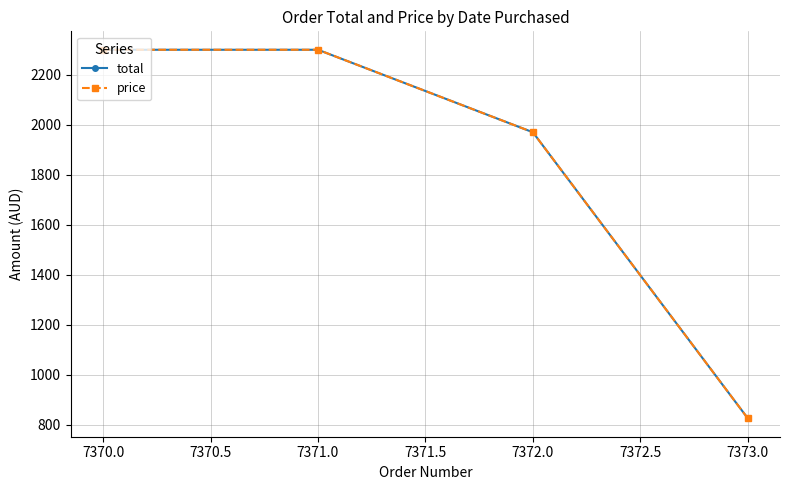

What is the difference between the maximum and minimum values in the total series?

1474